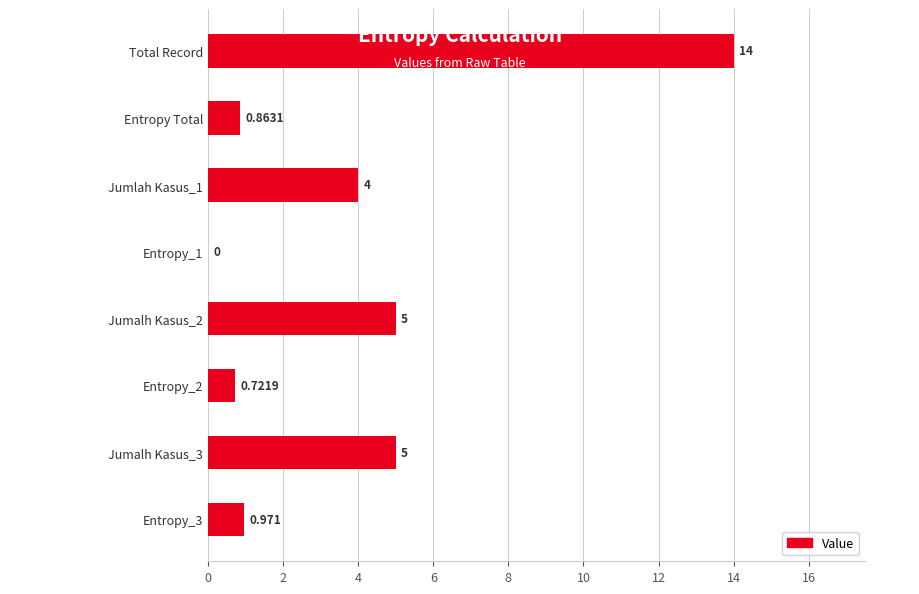

How many categories are shown in the chart?

8